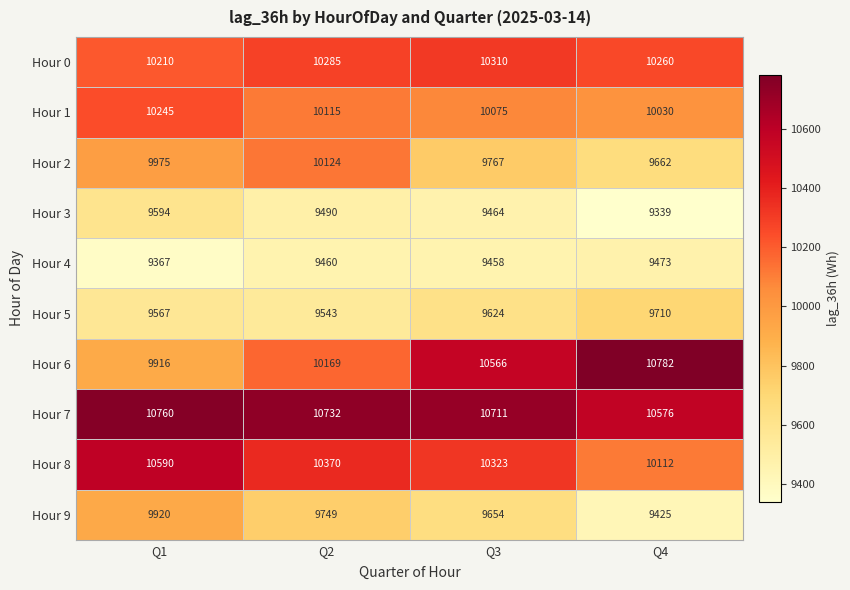

What is the difference between the maximum and second lowest values in the Hour 7 series?

49